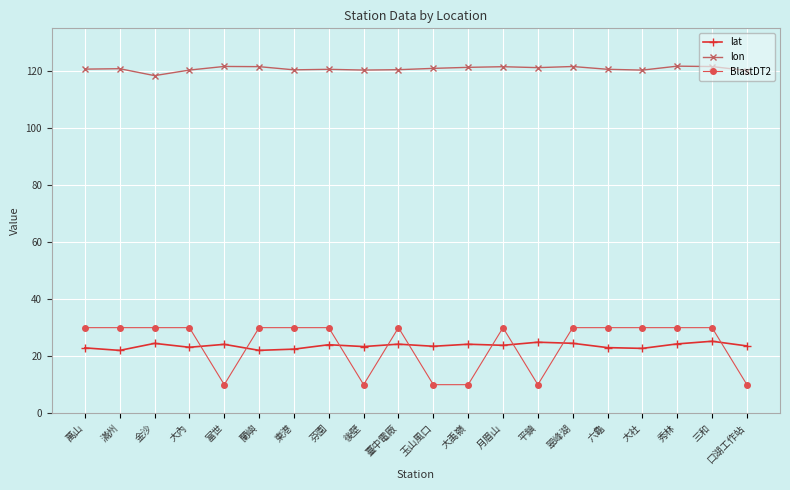

What is the average value of the BlastDT2 series?

24.0